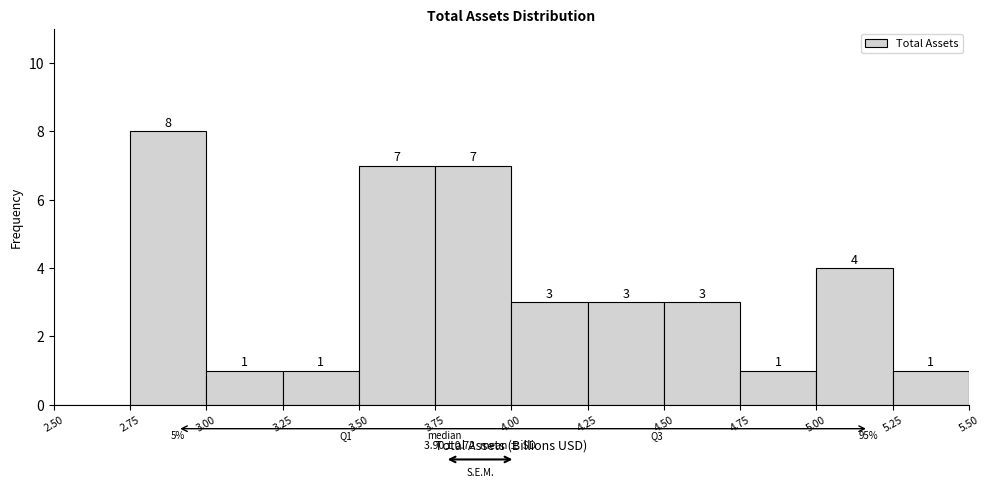

Over which range of the x-axis is the bar tallest?

2.75 to 3.00